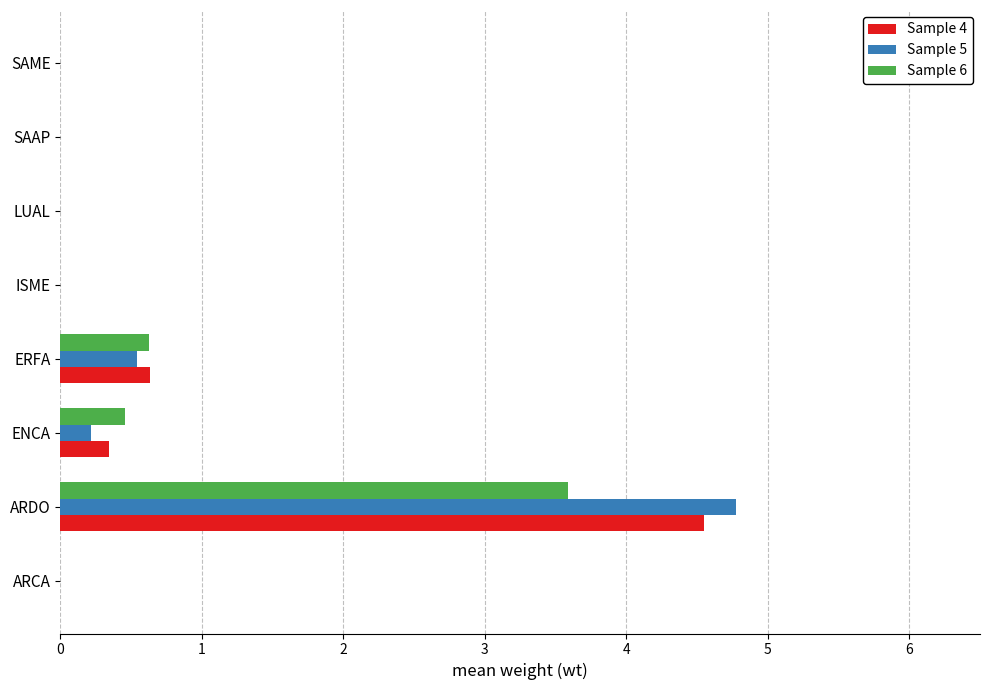

Is it true that Sample 6 equals -2.4 at ARCA?

False